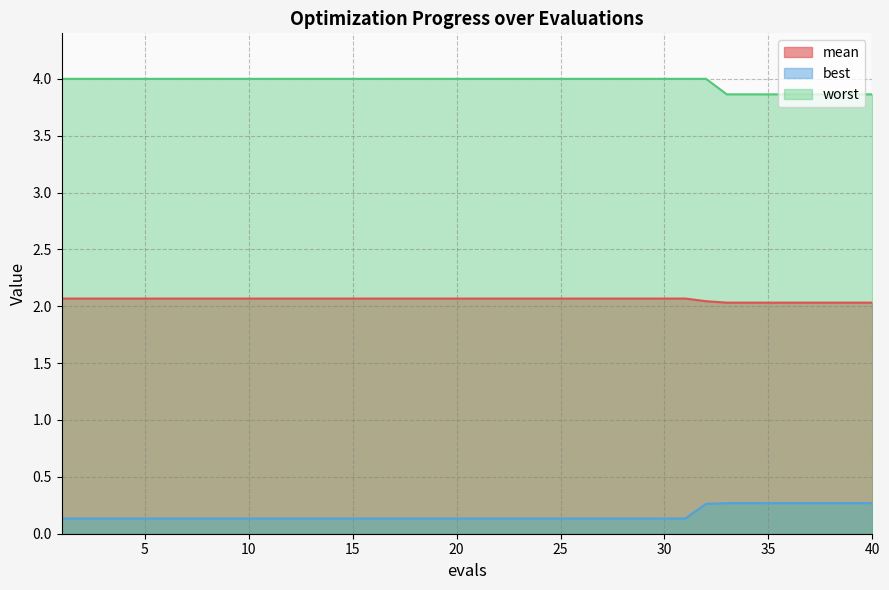

Reading left to right, list all the values displayed in this chart.

mean: 2.1	2.1	2.1	2.1	2.1	2.1	2.1	2.1	2.1	2.1	2.0	2.0	2.0	2.0	2.0	2.0	2.0	2.0	2.0
best: 0.1	0.1	0.1	0.1	0.1	0.1	0.1	0.1	0.1	0.1	0.3	0.3	0.3	0.3	0.3	0.3	0.3	0.3	0.3
worst: 4.0	4.0	4.0	4.0	4.0	4.0	4.0	4.0	4.0	4.0	4.0	3.9	3.9	3.9	3.9	3.9	3.9	3.9	3.9